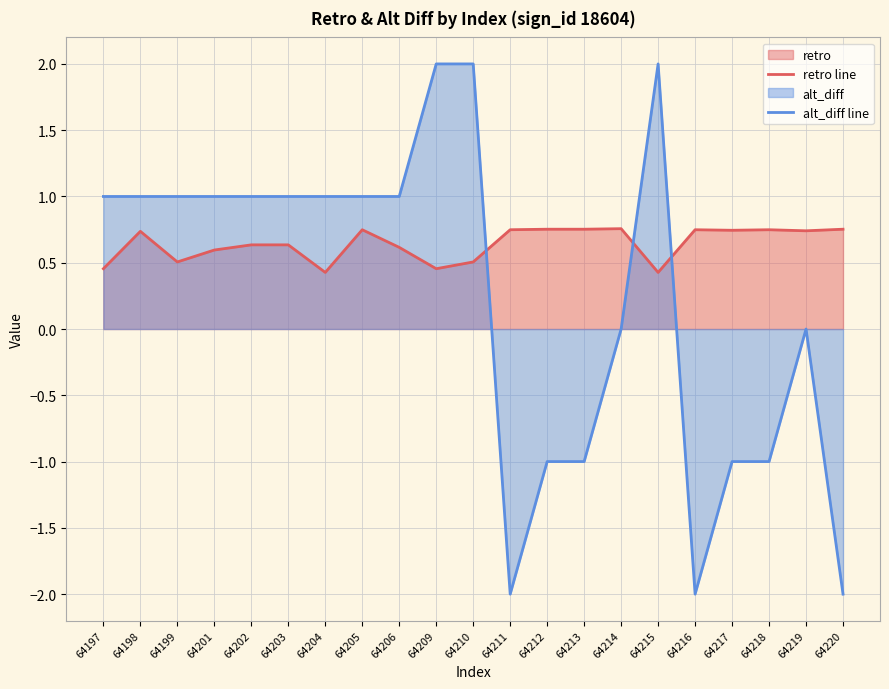

True or false: alt_diff line and retro line cross at least once.

True